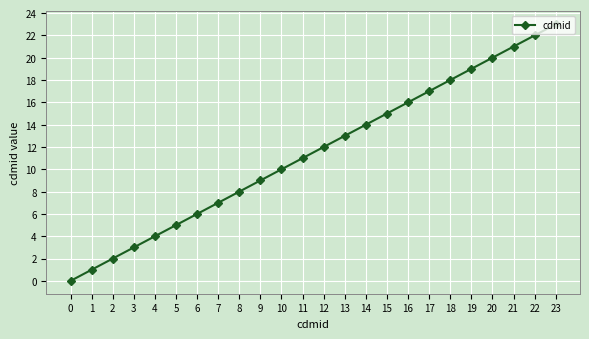

Reading left to right, extract all data points from this chart.

0=0	1=1	2=2	3=3	4=4	5=5	6=6	7=7	8=8	9=9	10=10	11=11	12=12	13=13	14=14	15=15	16=16	17=17	18=18	19=19	20=20	21=21	22=22	23=23